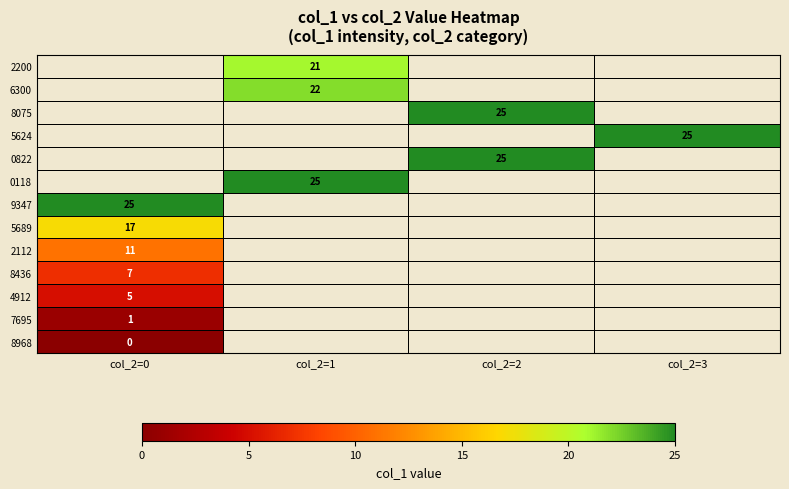

Which category has the lowest value across all series?

col_2=0